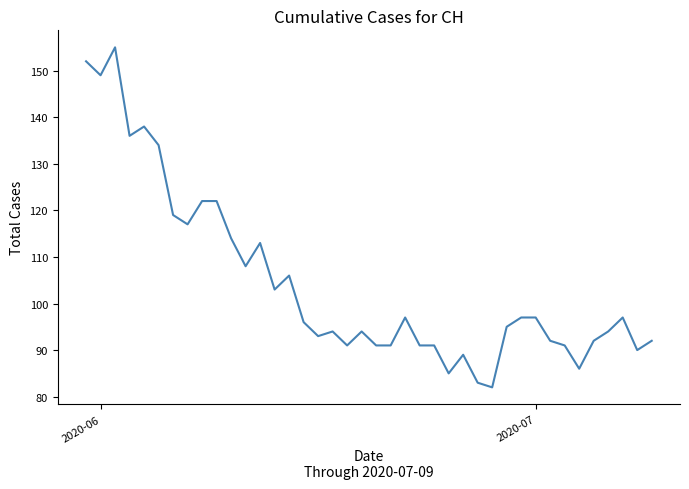

What is the smallest value displayed?

82